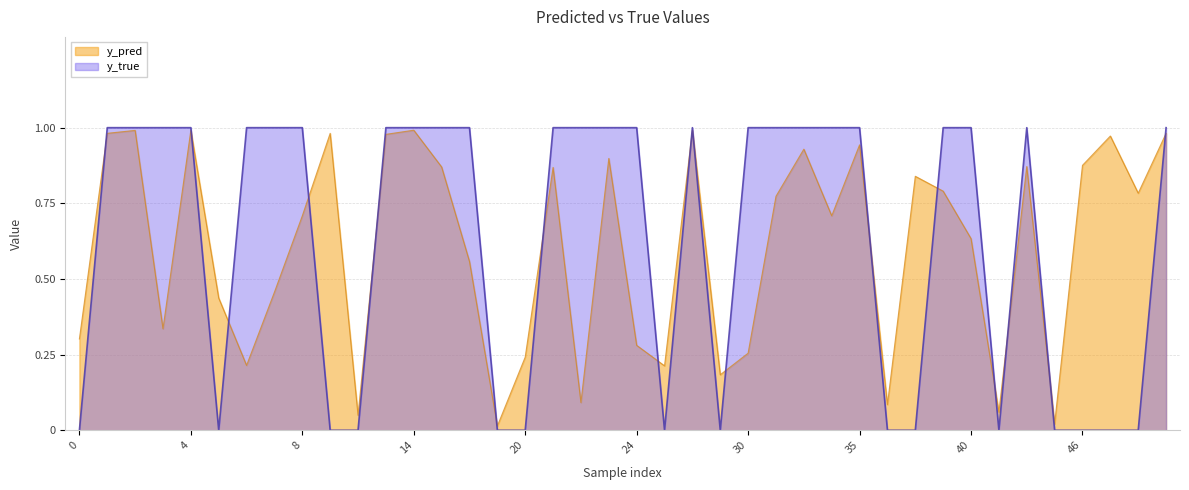

Reading left to right, list all the values displayed in this chart.

y_pred: 0=0.3	1=1.0	2=1.0	3=0.3	4=1.0	5=0.4	6=0.2	7=0.5	8=0.7	9=1.0	11=0.0	12=1.0	14=1.0	15=0.9	17=0.6	18=0.0	20=0.2	21=0.9	22=0.1	23=0.9	24=0.3	25=0.2	26=1.0	27=0.2	30=0.3	31=0.8	32=0.9	33=0.7	35=0.9	36=0.1	37=0.8	39=0.8	40=0.6	42=0.1	43=0.9	44=0.0	46=0.9	47=1.0	49=0.8	50=1.0
y_true: 0=0.0	1=1.0	2=1.0	3=1.0	4=1.0	5=0.0	6=1.0	7=1.0	8=1.0	9=0.0	11=0.0	12=1.0	14=1.0	15=1.0	17=1.0	18=0.0	20=0.0	21=1.0	22=1.0	23=1.0	24=1.0	25=0.0	26=1.0	27=0.0	30=1.0	31=1.0	32=1.0	33=1.0	35=1.0	36=0.0	37=0.0	39=1.0	40=1.0	42=0.0	43=1.0	44=0.0	46=0.0	47=0.0	49=0.0	50=1.0